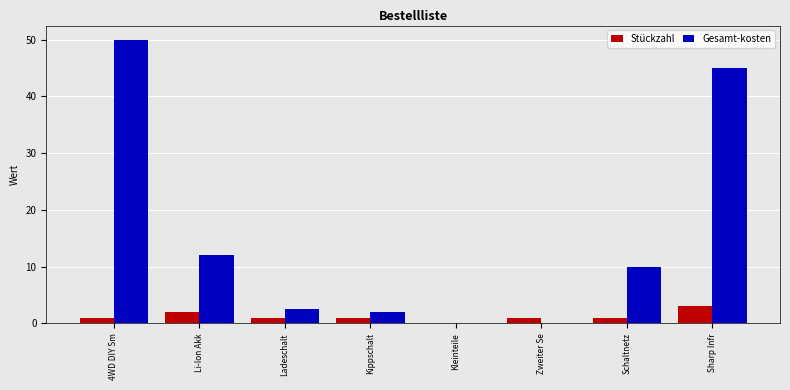

Which series changed the most between Li-Ion Akk and Kleinteile?

Gesamt-kosten